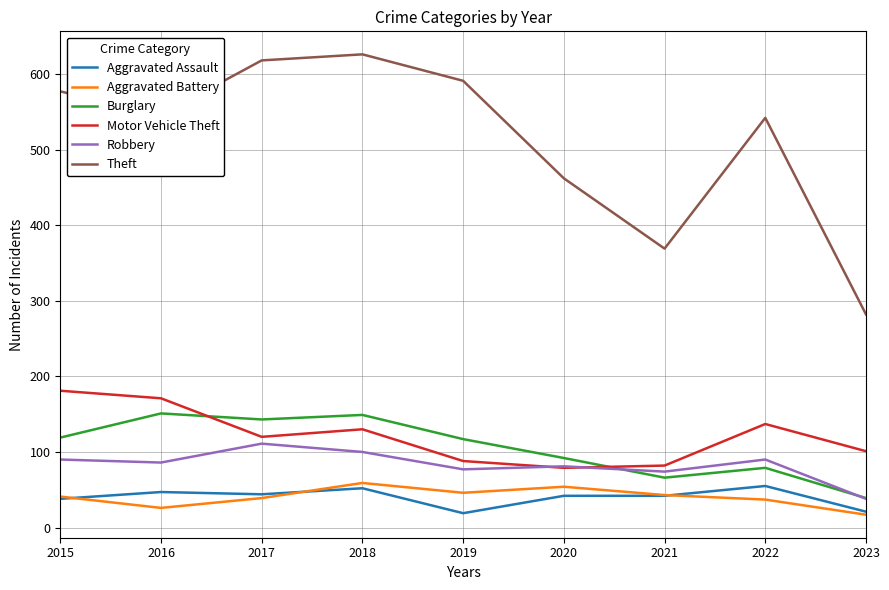

True or false: Theft and Motor Vehicle Theft intersect in this chart.

False